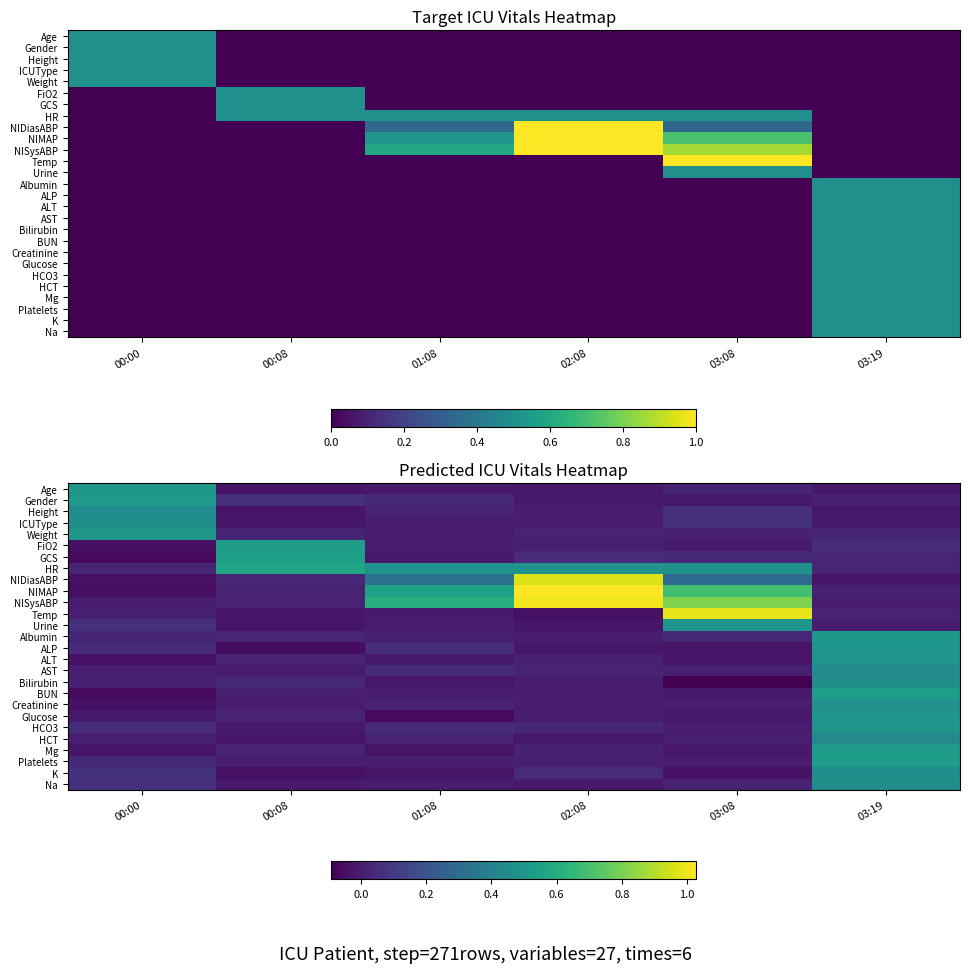

Count the number of categories in the chart.

6